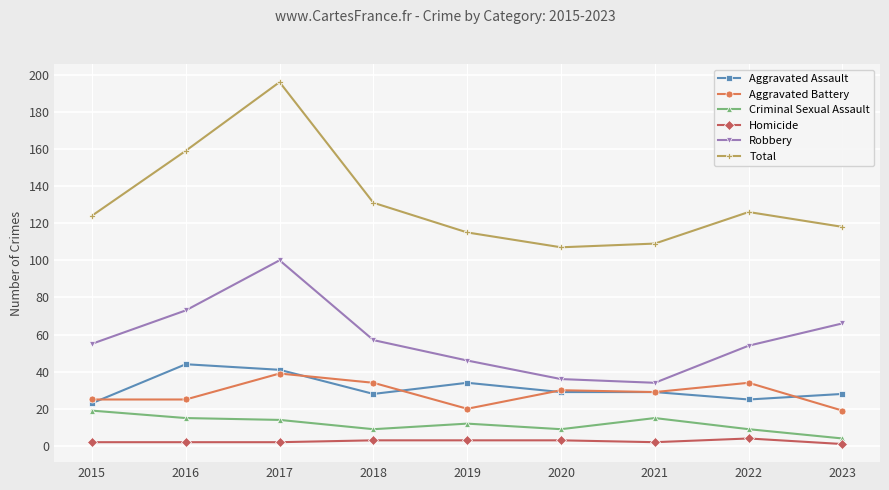

What is the value of the Aggravated Assault point at the 6th from the left?

29